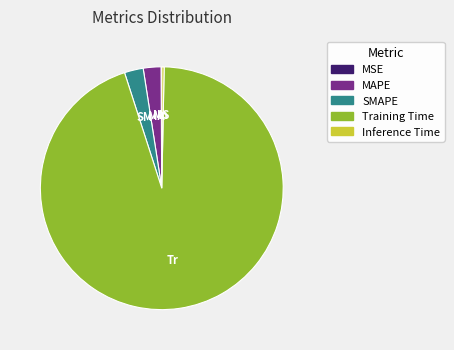

What is the majority slice?

Training Time